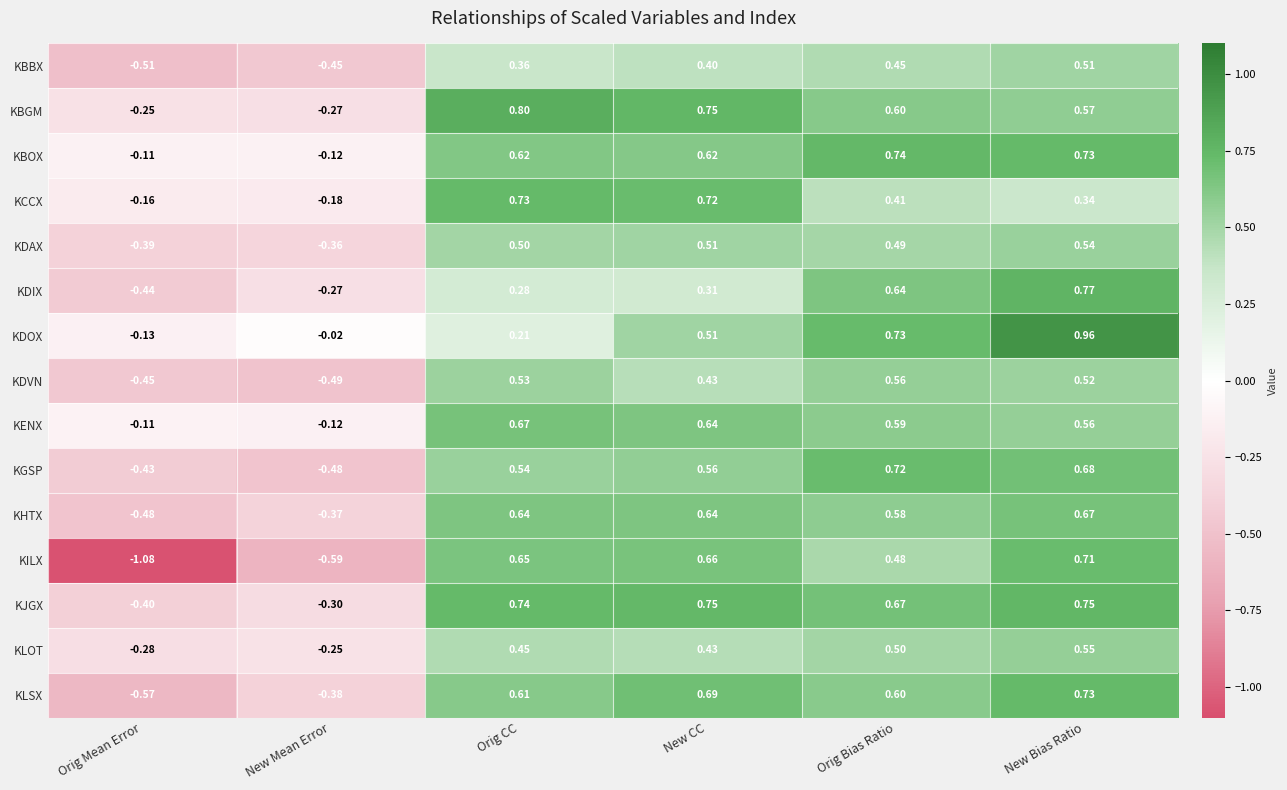

At which category is the sum across all series the highest?

New Bias Ratio